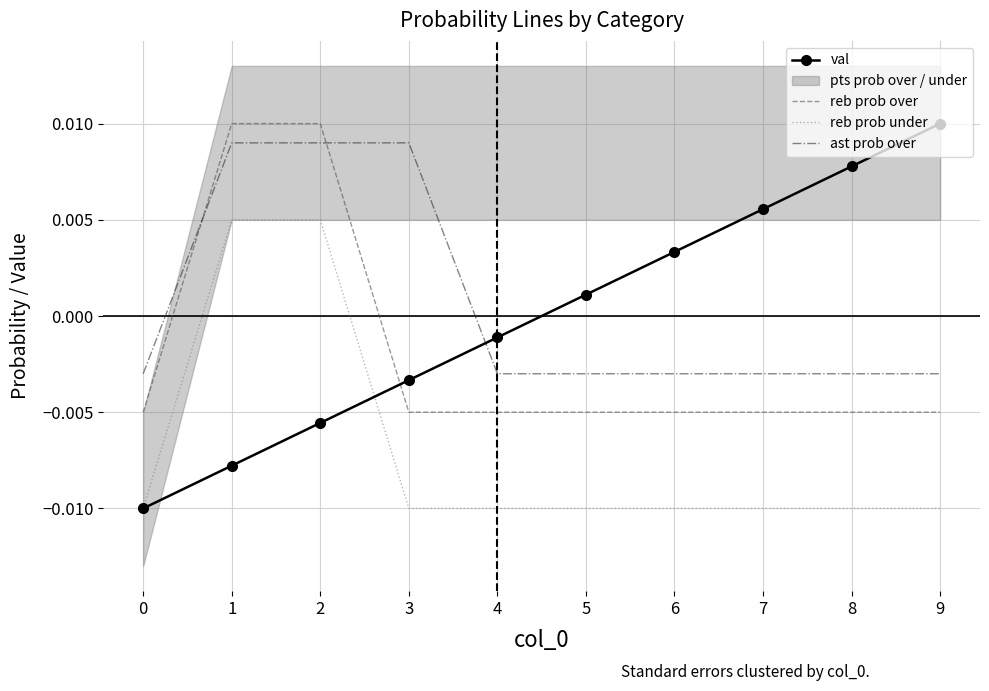

At how many categories does at least one series exceed 0?

8